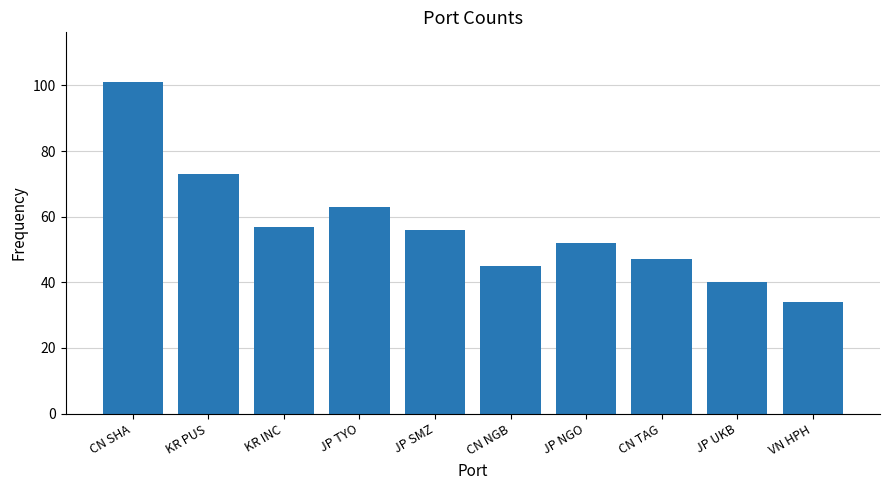

What is the change in value from KR PUS to CN NGB?

-28